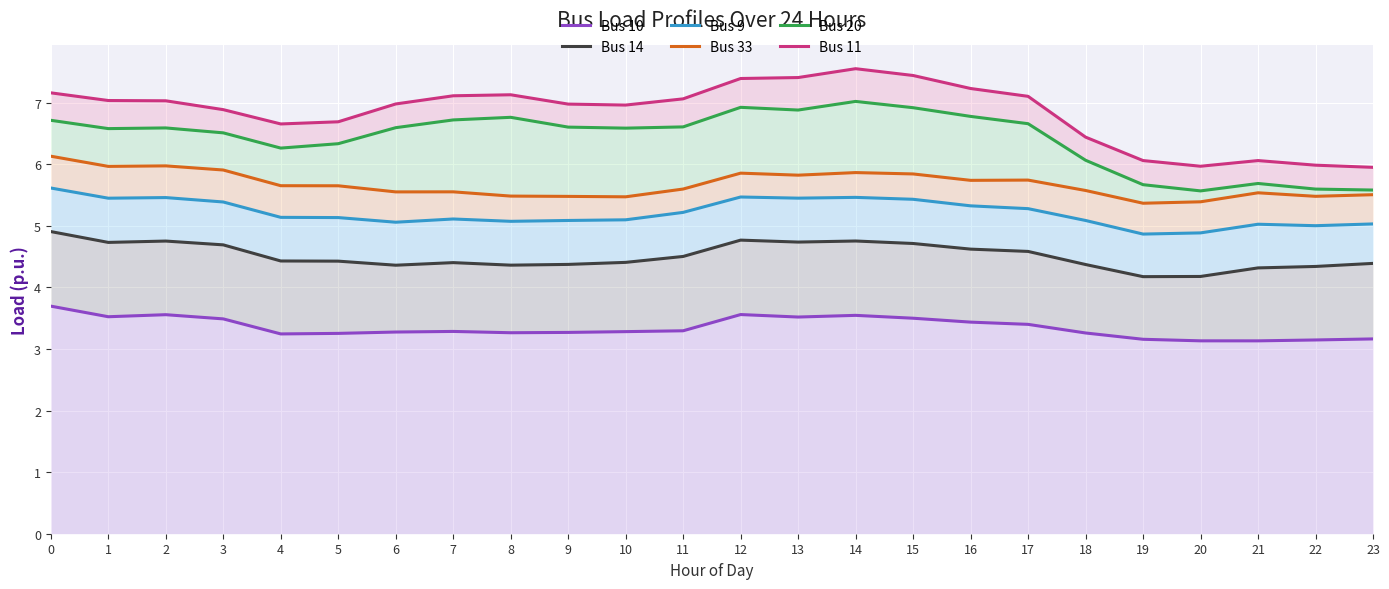

How many interior local peaks does the Bus 14 series have?

4